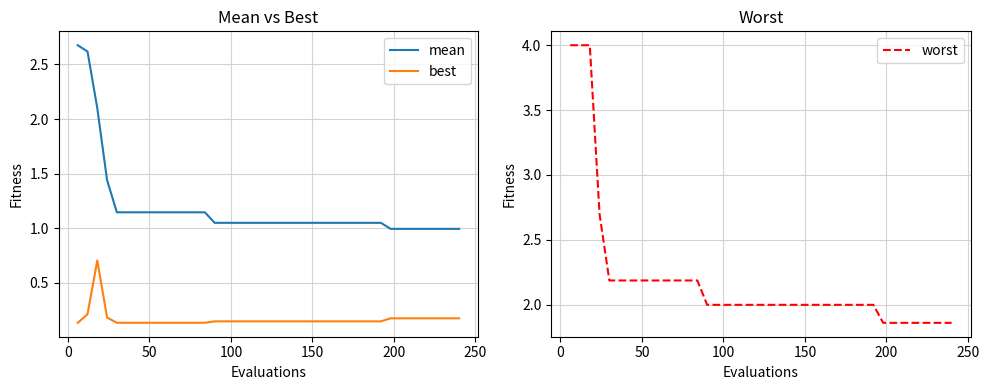

Which series has the largest total across all categories?

worst